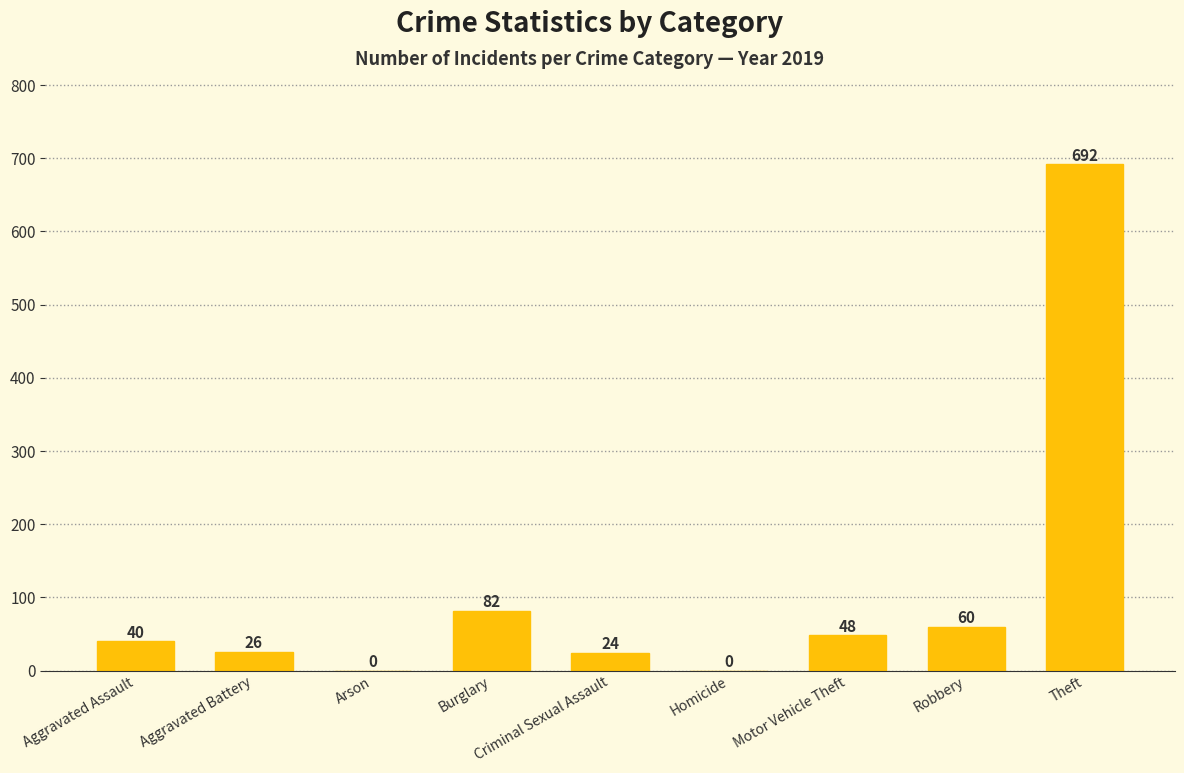

Is it true that the value at Motor Vehicle Theft is 85?

False